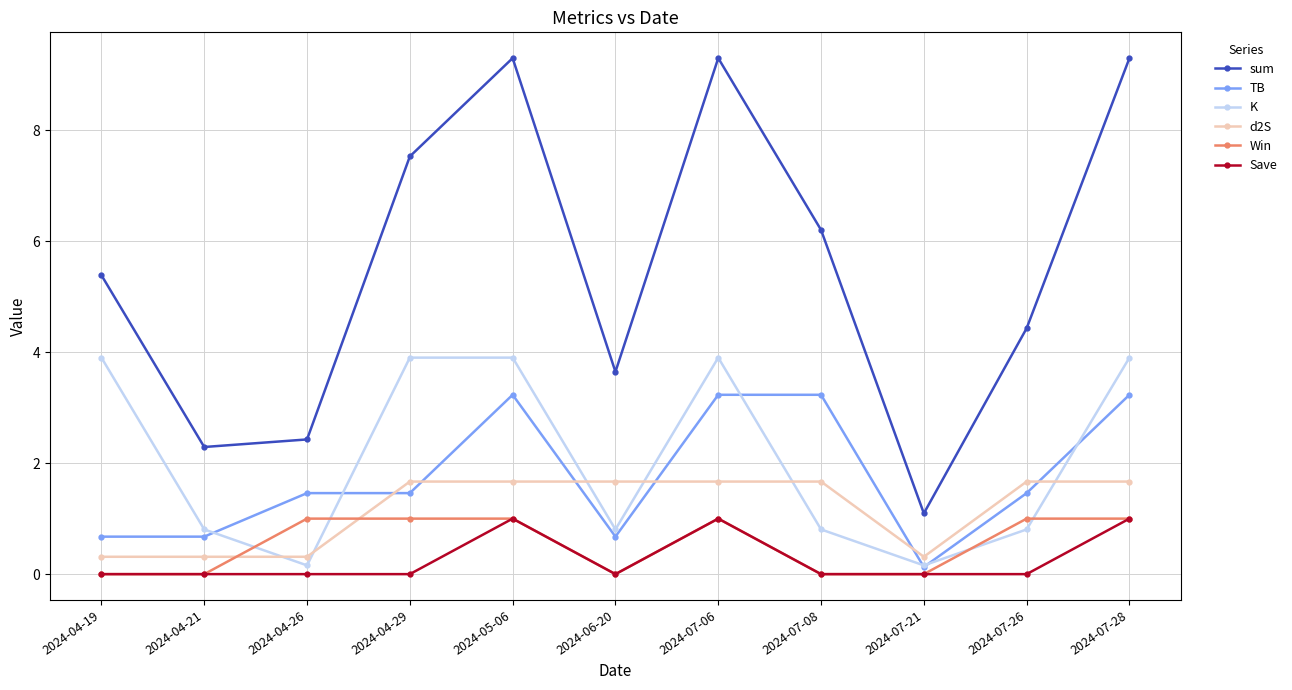

Is it true that TB equals 3.2 at 2024-07-08?

True